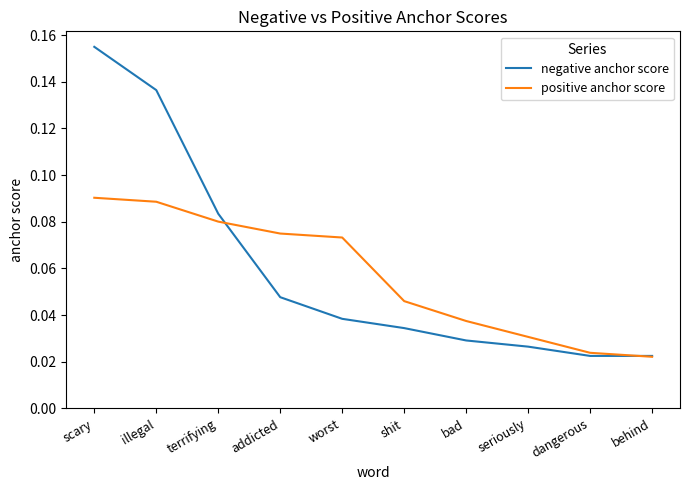

Is the value of negative anchor score at addicted greater than the value of positive anchor score at addicted?

No